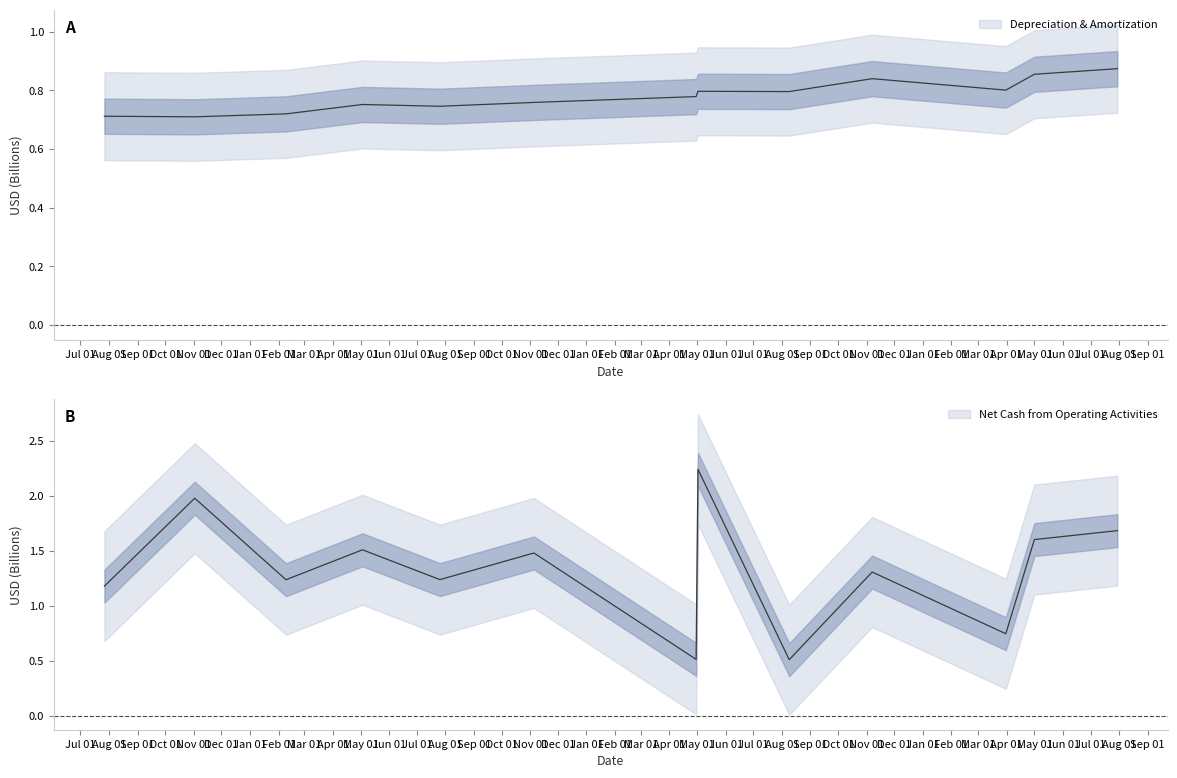

List the series in order of their peak value, highest first.

Net Cash from Operating Activities, Depreciation & Amortization